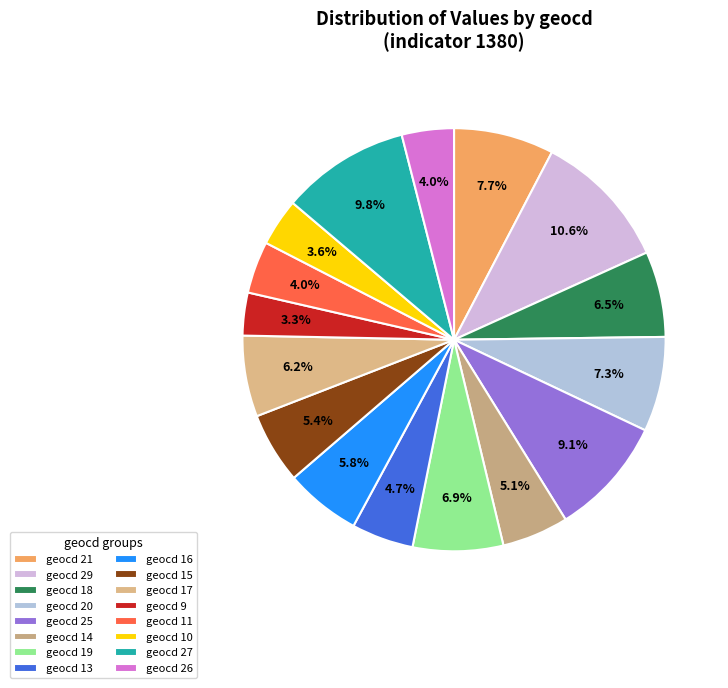

Is geocd 26 the majority of the pie?

No